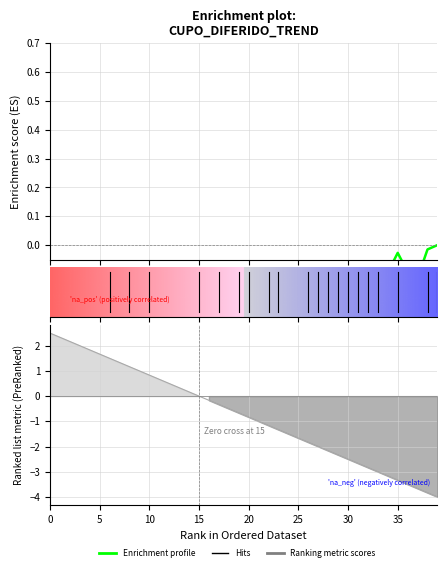

What is the sum of the values at 15 and 18?

-0.6